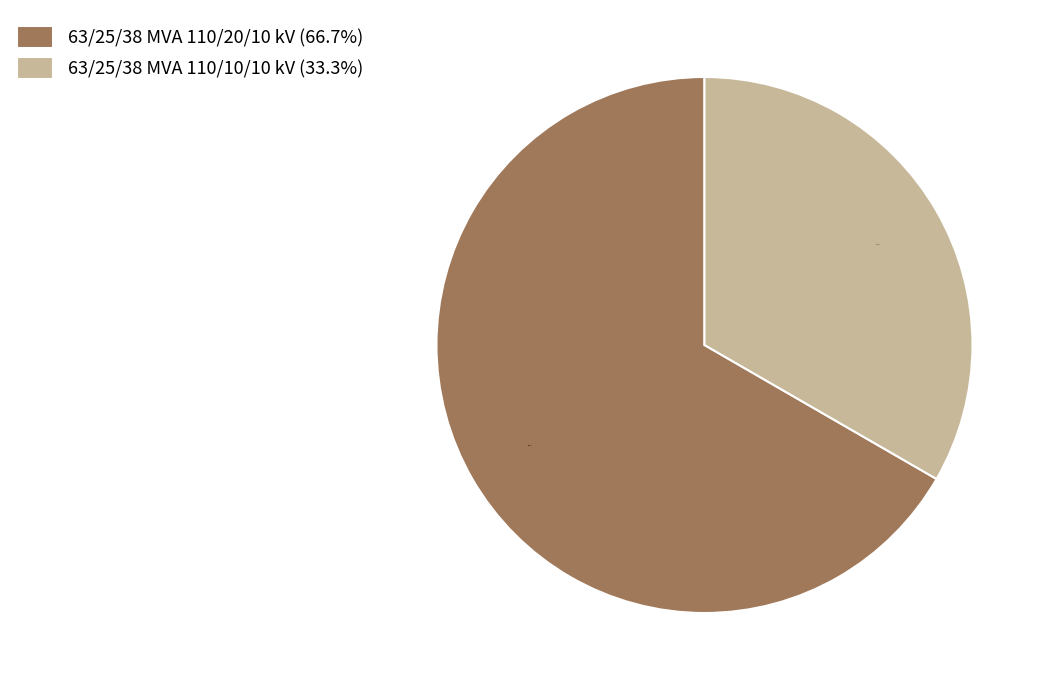

To the nearest percent, what is the average slice percentage?

50%